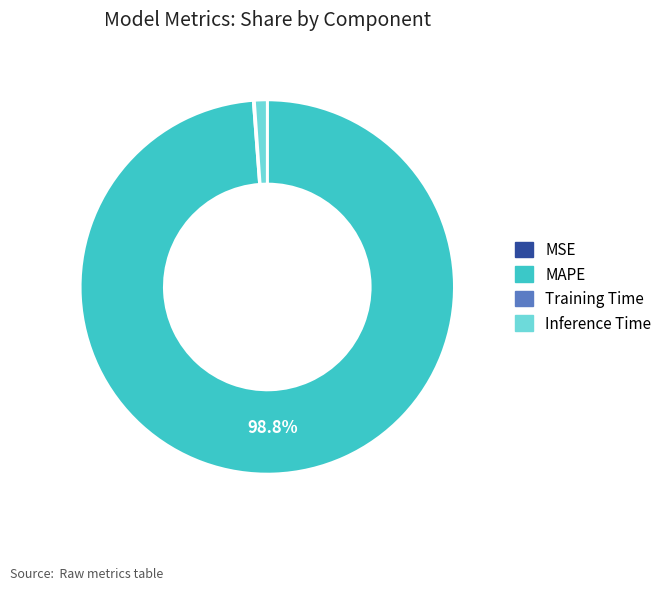

What is the largest slice in the pie chart?

MAPE